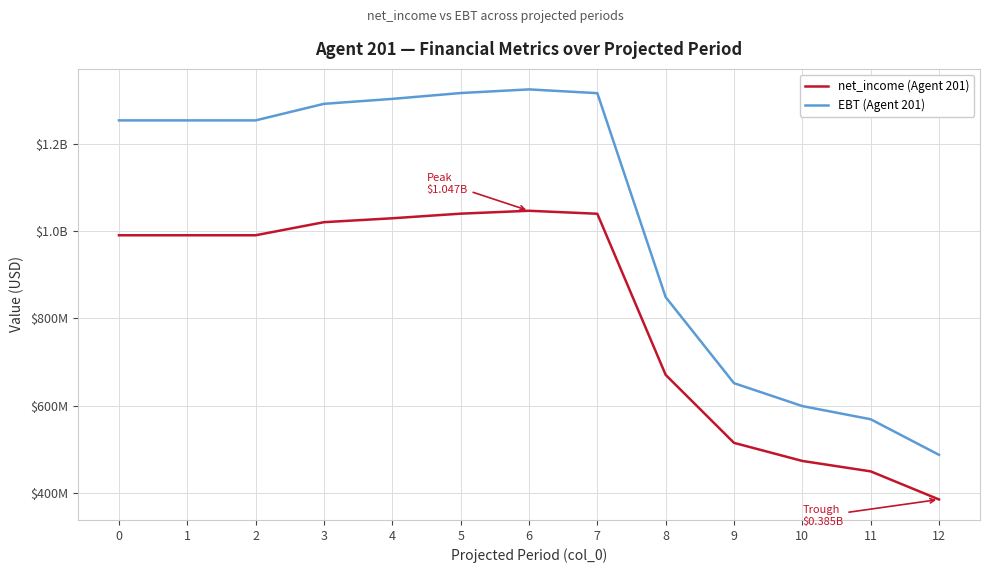

At which category is the sum across all series the highest?

6